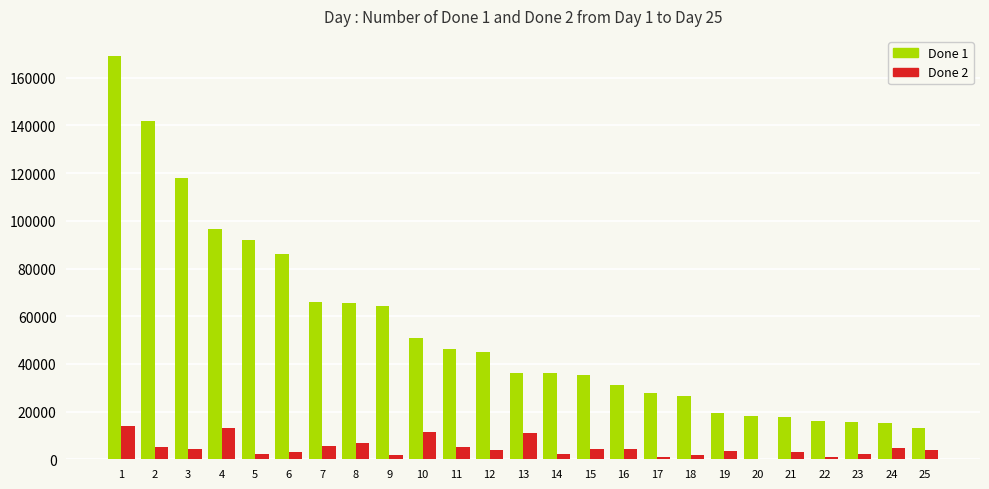

The value of Done 2 at 11 is 5091. True or false?

True